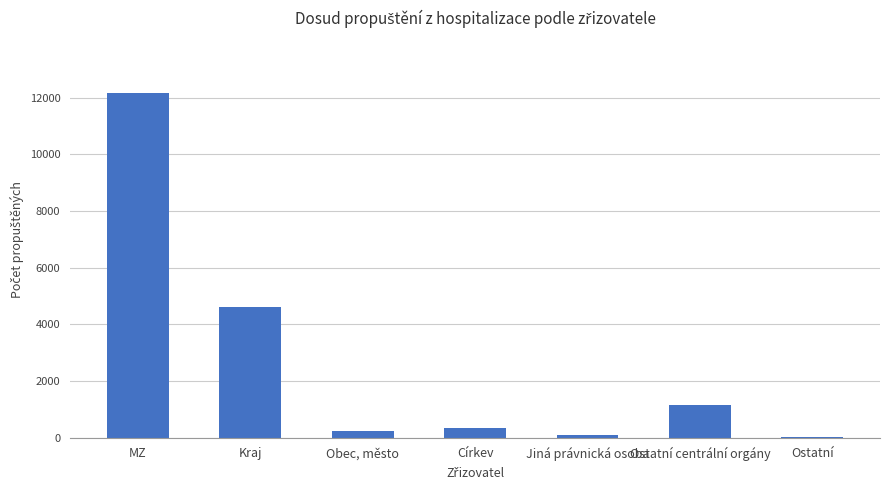

The value at Kraj is 6716. True or false?

False